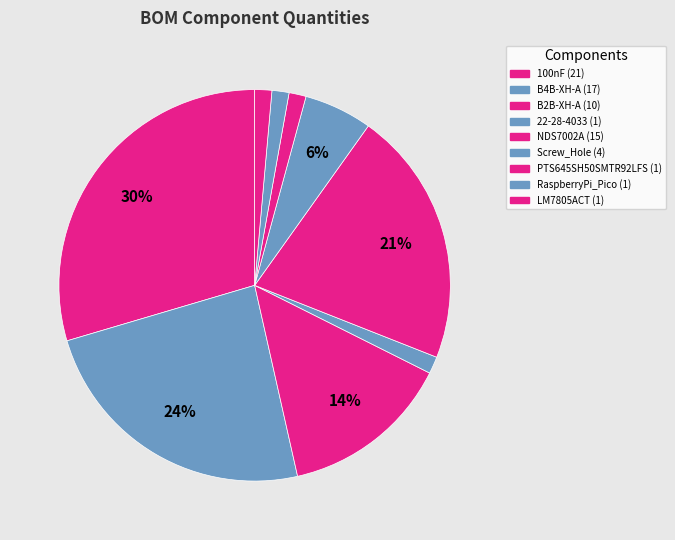

How many segments does this pie chart have?

9